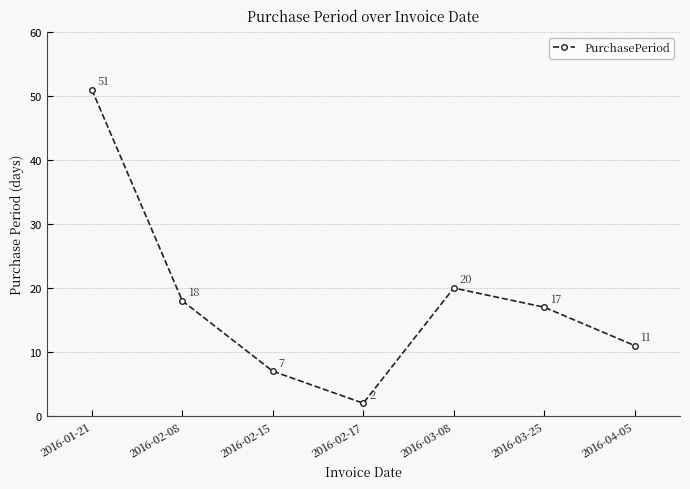

Is it true that the value at 2016-02-17 is 2?

True